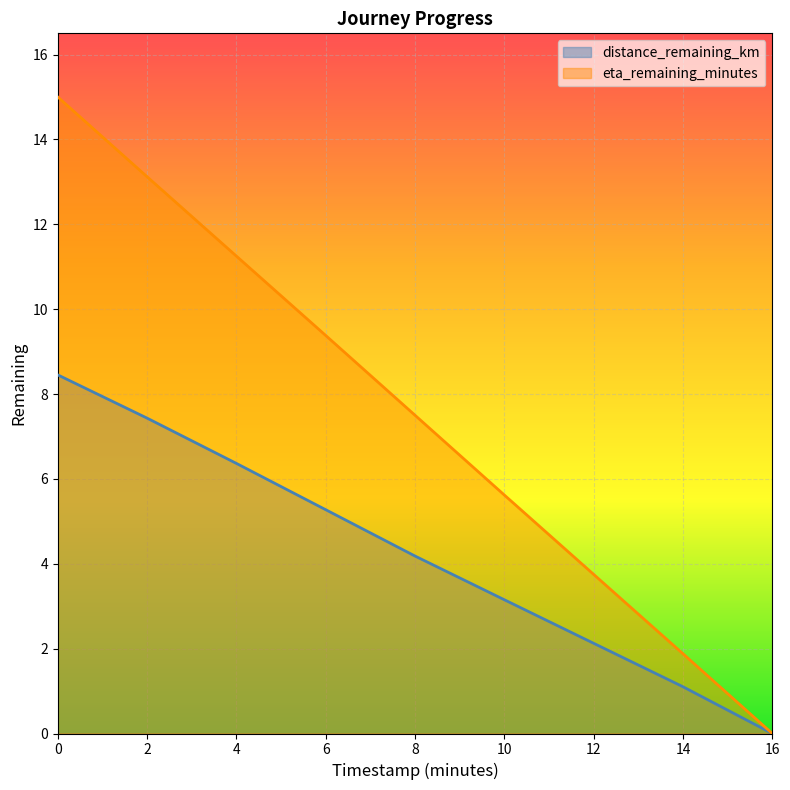

True or false: eta_remaining_minutes has a value of 6.2 at 12.

False